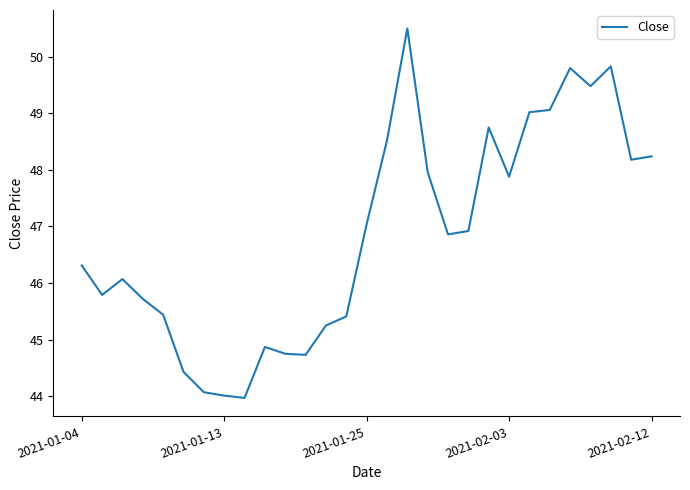

What is the minimum value shown in the chart?

44.0